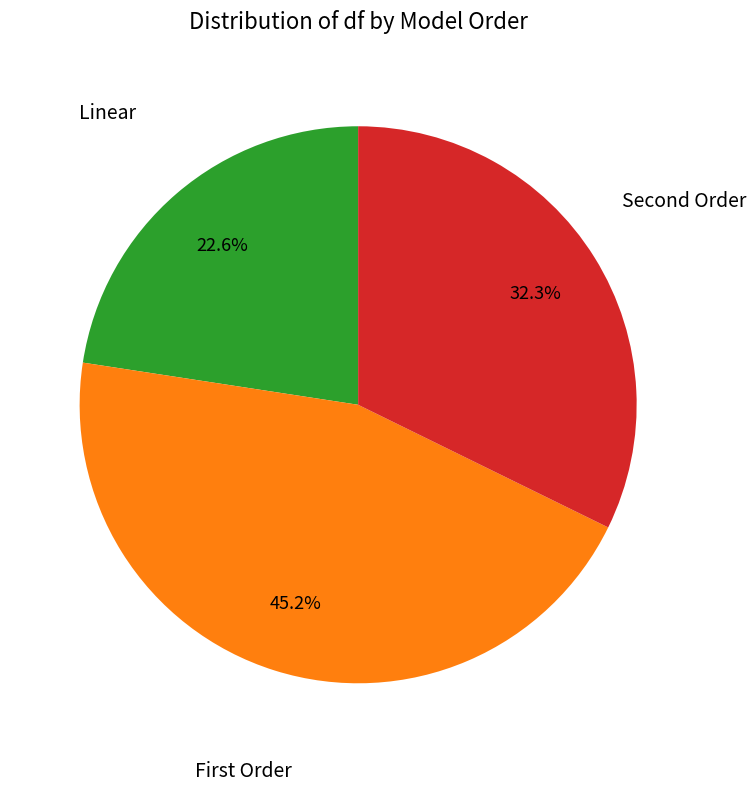

How many slices are in this pie chart?

3